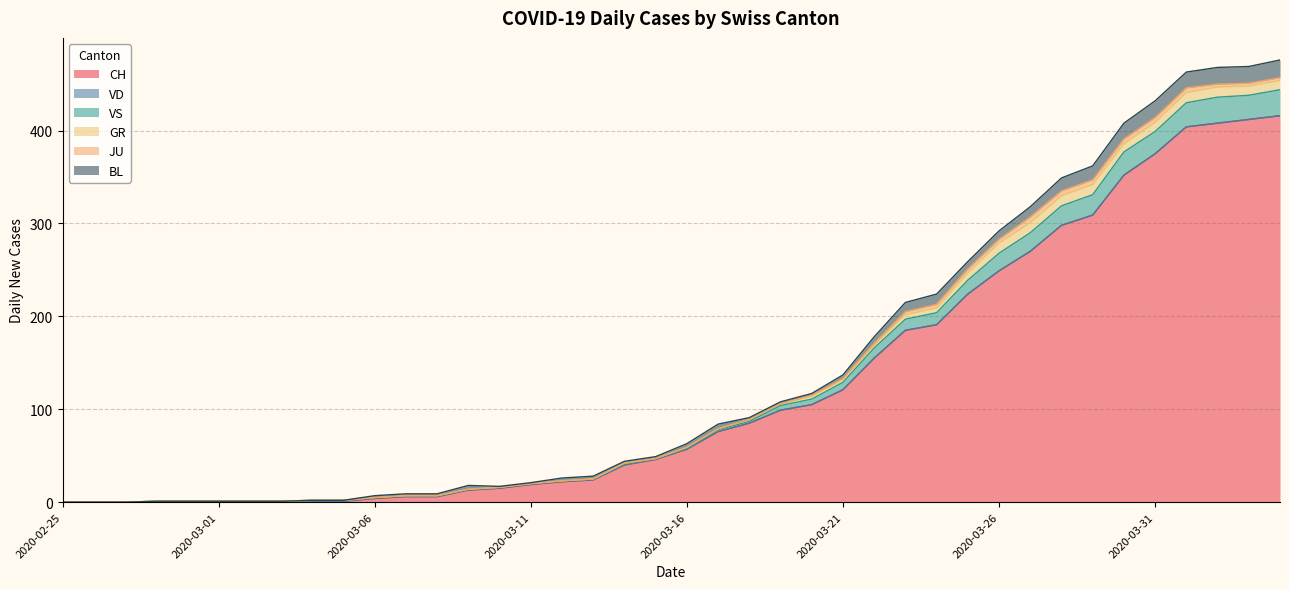

Reading left to right, what are all the values shown in this chart?

CH: 0	0	0	0	0	0	0	0	1	1	4	6	6	13	15	19	22	24	40	46	57	76	85	99	105	121	155	185	191	224	249	270	298	309	352	375	404	408	412	416
VD: 0	0	0	0	0	0	0	0	0	0	0	0	0	0	0	0	0	0	0	0	0	0	0	0	0	0	0	0	0	0	0	0	0	0	0	0	0	0	0	0
VS: 0	0	0	1	1	1	1	1	1	1	1	1	1	1	1	1	1	1	1	1	1	2	2	5	6	8	11	12	13	15	19	20	21	22	25	24	26	28	26	28
GR: 0	0	0	0	0	0	0	0	0	0	0	0	0	0	0	0	0	0	1	0	1	1	2	2	3	3	3	5	5	8	11	11	11	11	9	10	11	11	10	10
JU: 0	0	0	0	0	0	0	0	0	0	0	0	0	0	0	0	0	0	0	0	0	0	0	0	1	1	2	3	4	4	4	6	5	5	5	5	5	3	3	3
BL: 0	0	0	0	0	0	0	0	0	0	2	2	2	4	1	1	3	3	2	2	4	5	2	2	2	4	7	10	11	8	9	11	14	15	17	18	17	18	18	19